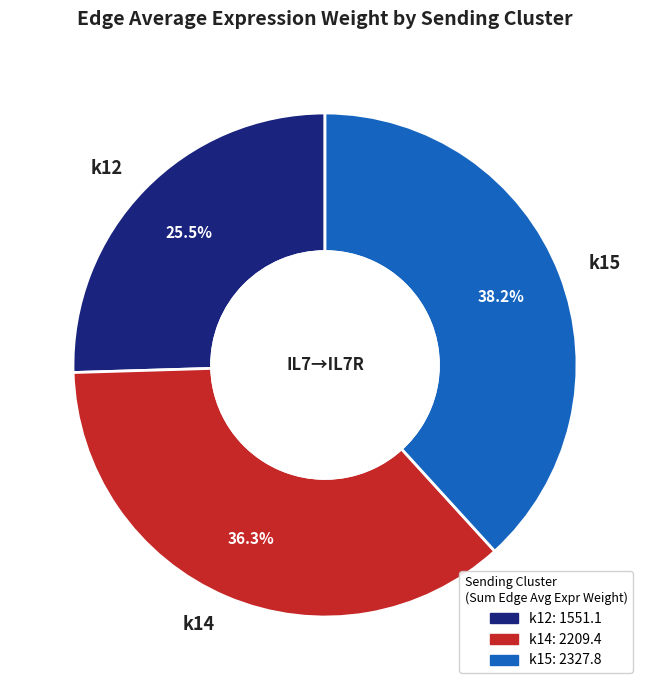

Rank the categories by value from lowest to highest.

k12, k14, k15